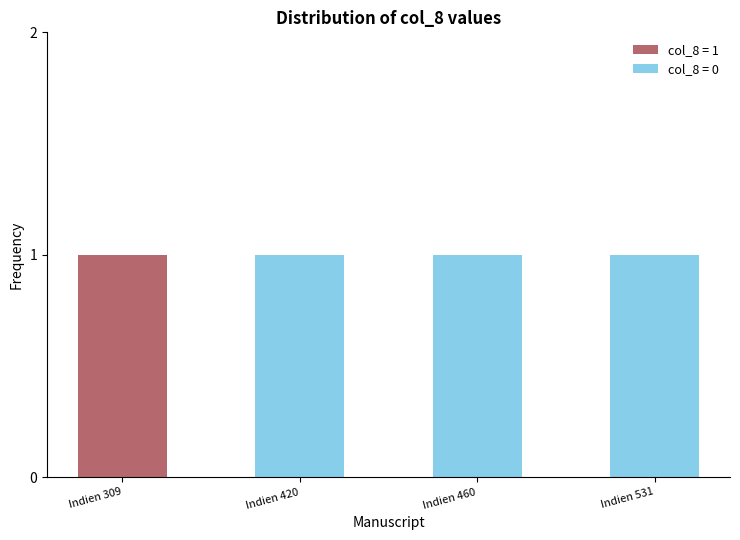

Which category has the highest value in the col_8 = 1 series?

Indien 309